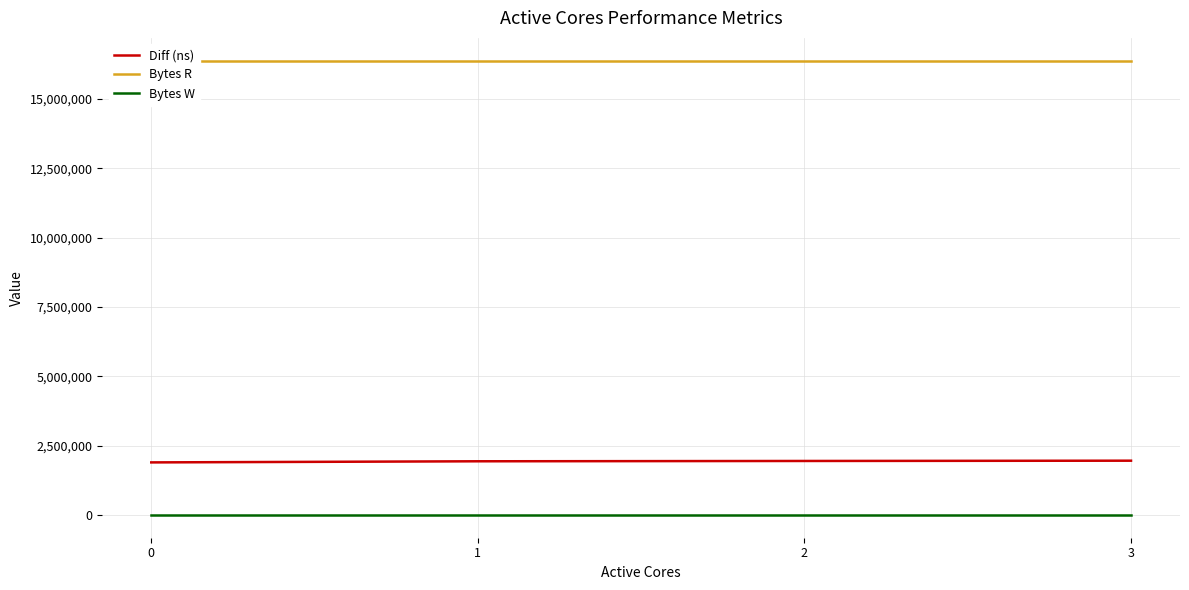

What is the difference between the highest and lowest values at 1?

16384000